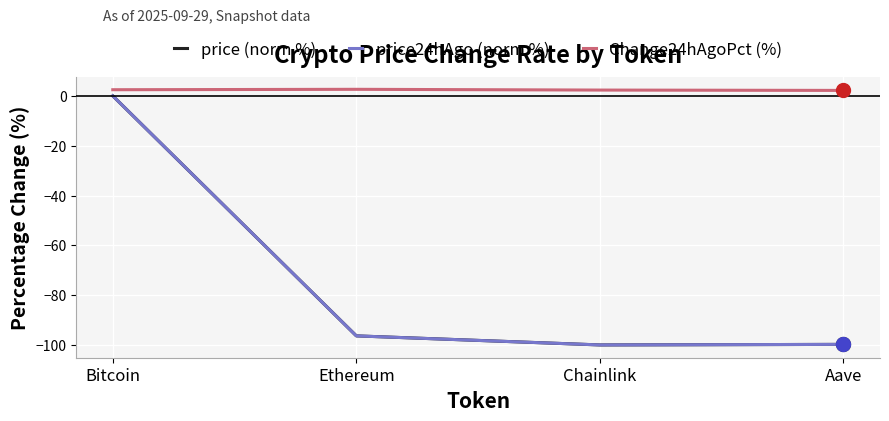

Is it true that price (norm %) equals -177.7 at Chainlink?

False